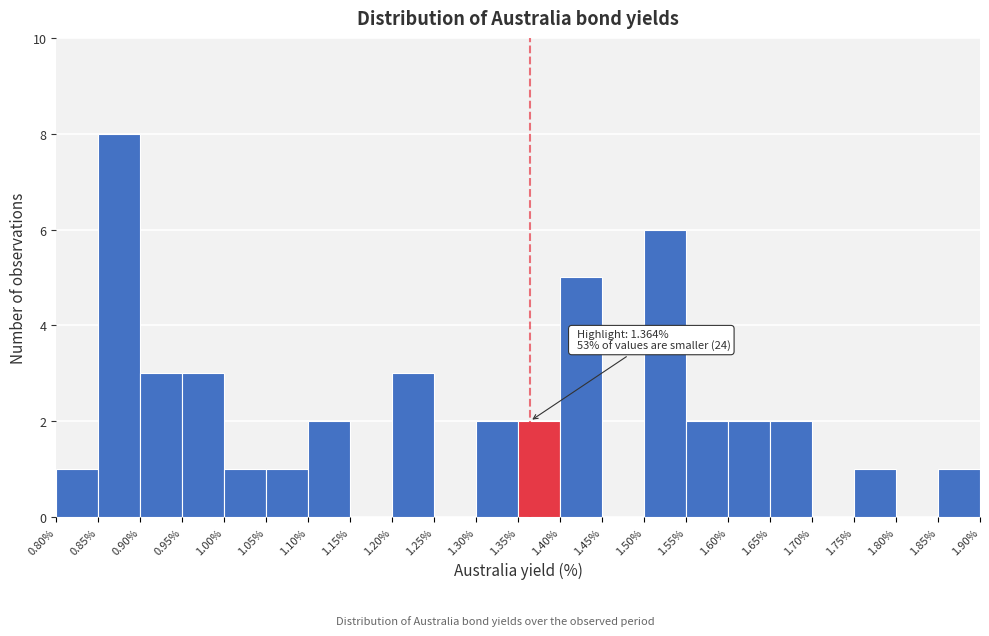

Over which range of the x-axis is the bar tallest?

0.85% to 0.90%